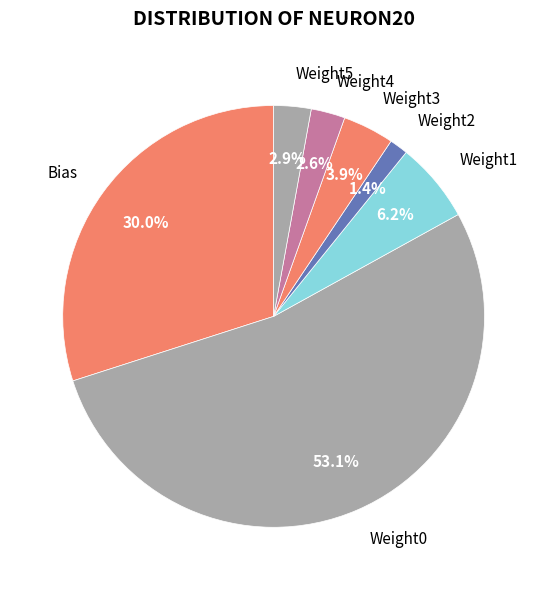

Does Weight4 account for over 50% of the chart?

No